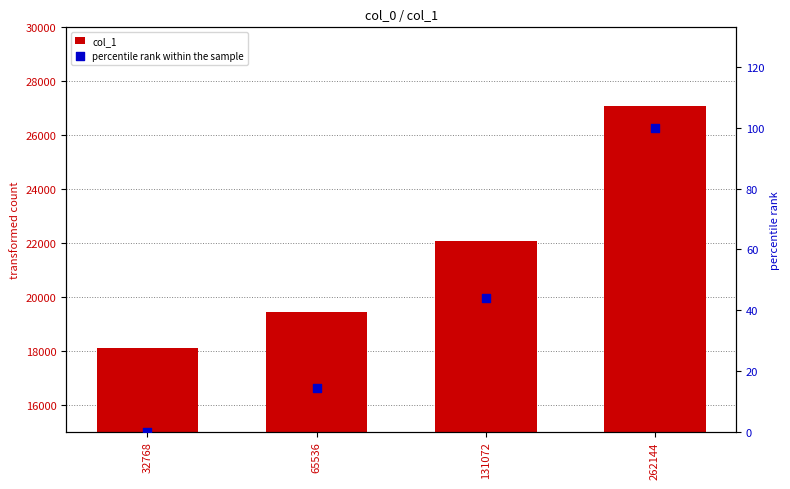

Which series contains the highest Y value?

col_1